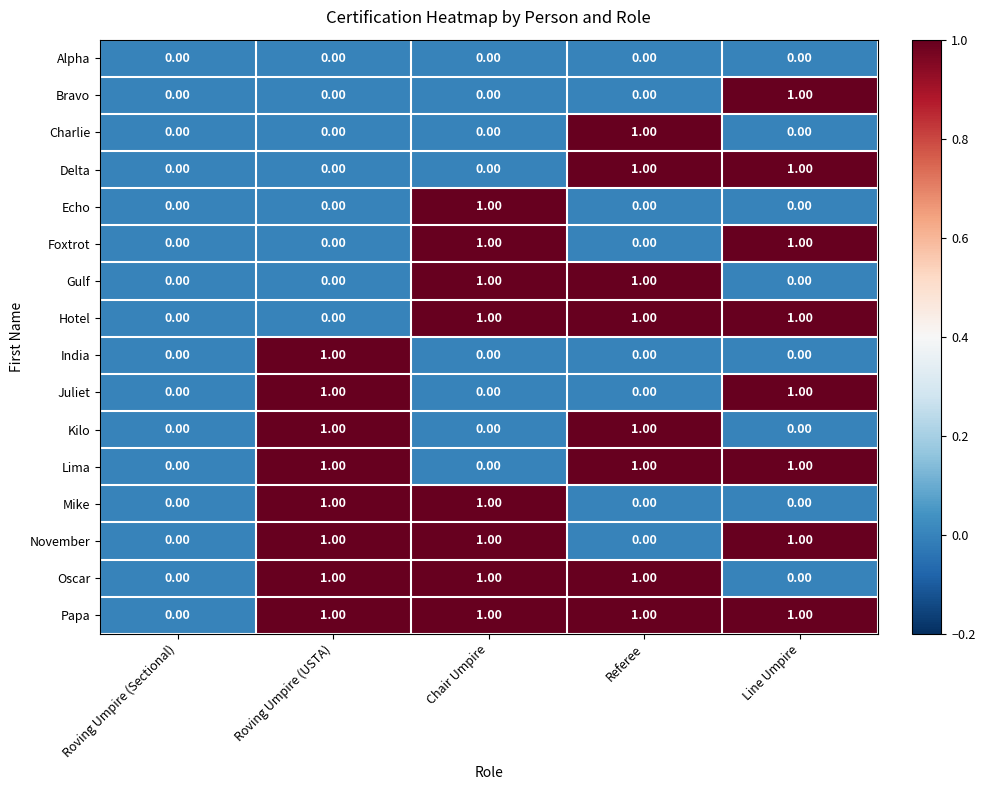

Which series has the largest total across all categories?

Papa